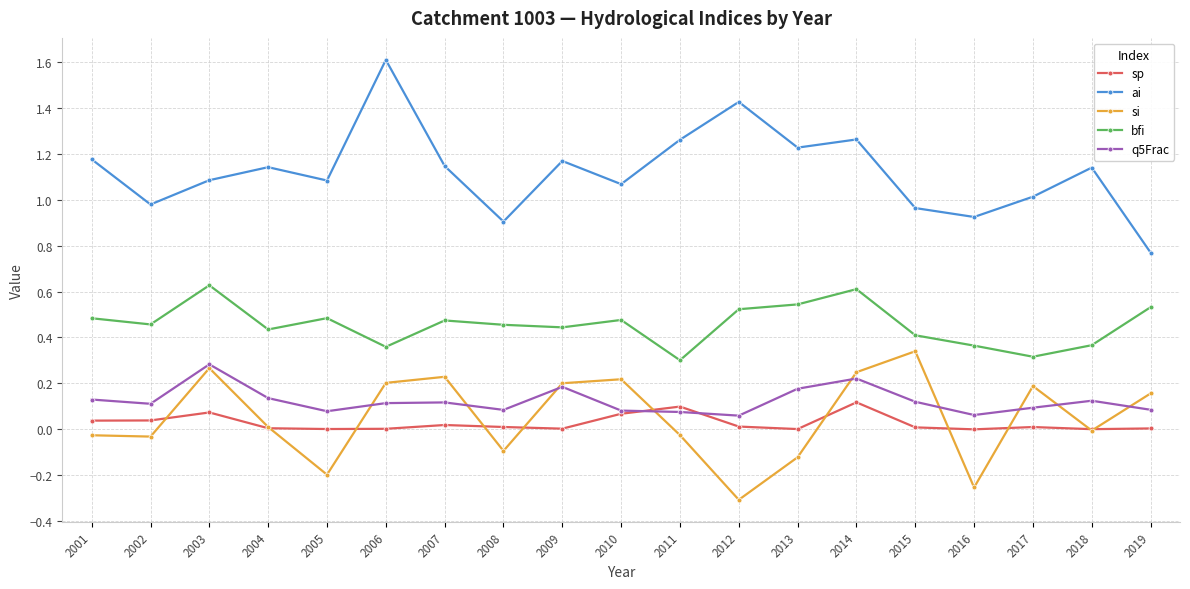

In si, how many points are higher than both neighbors (excluding endpoints)?

5